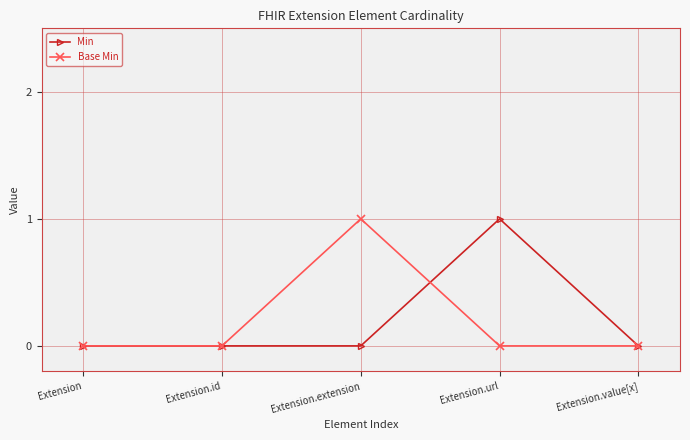

What is the label of the 1st point from the right?

Extension.value[x]